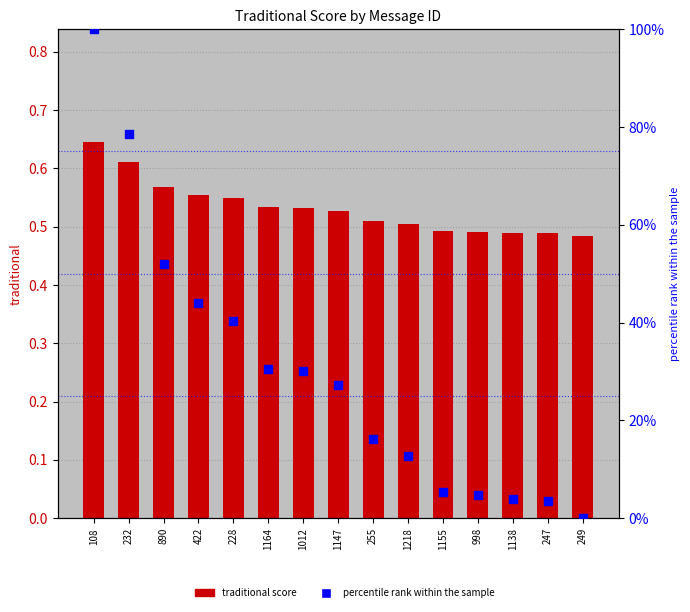

Which series has the largest Y range (max minus min)?

percentile rank within the sample